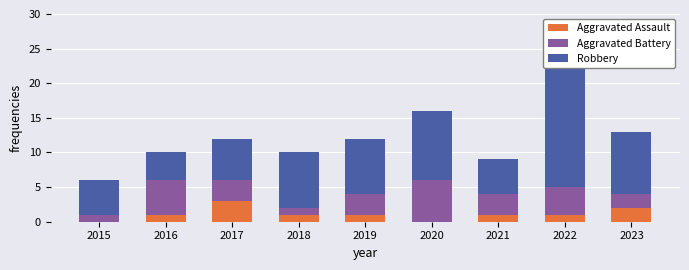

List the series in order of their peak value, lowest first.

Aggravated Assault, Aggravated Battery, Robbery